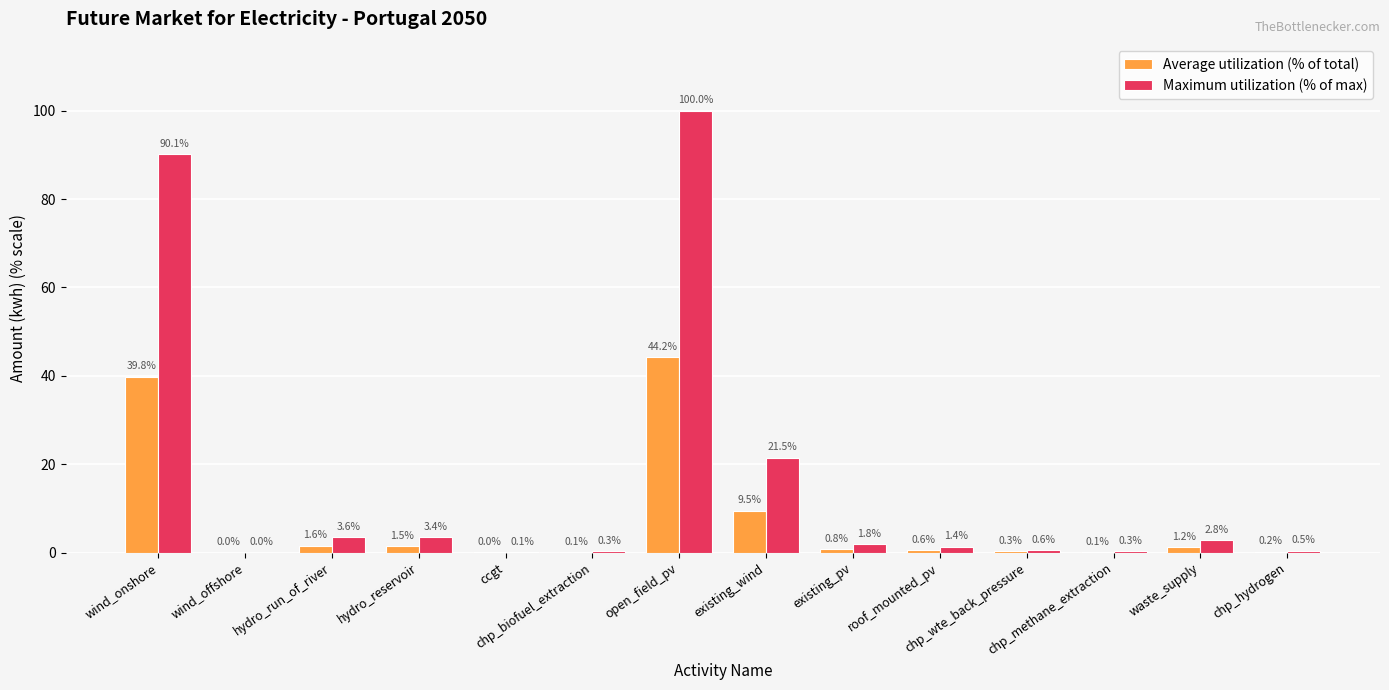

Which series has the largest total across all categories?

Maximum utilization (% of max)